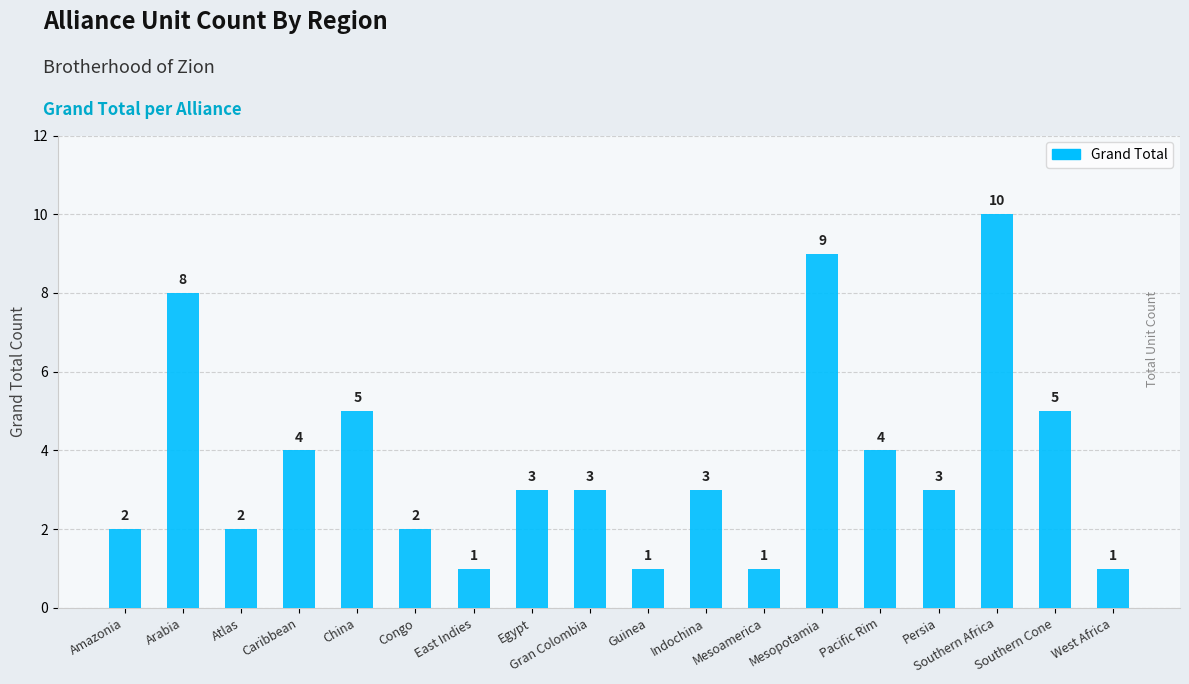

What is the sum of the values at Egypt and Mesoamerica?

4